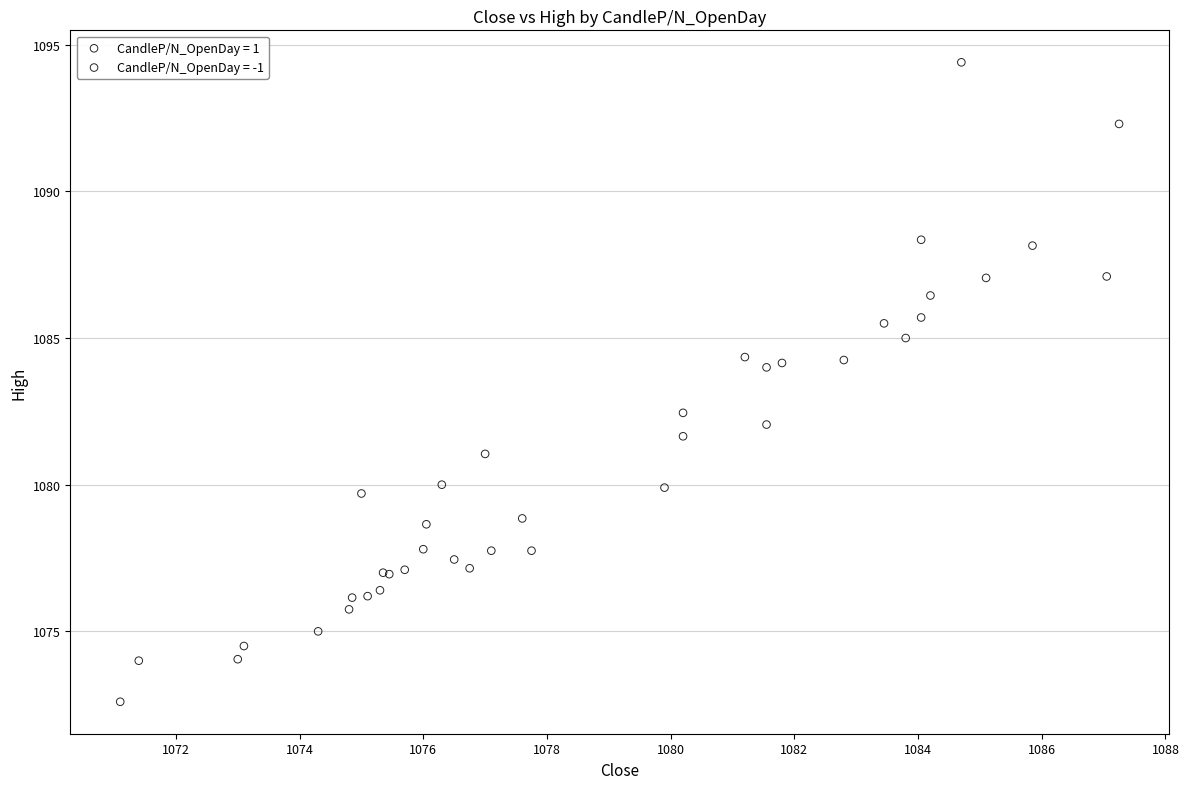

What Y value in the scatter plot is closest to 1083?

1082.5